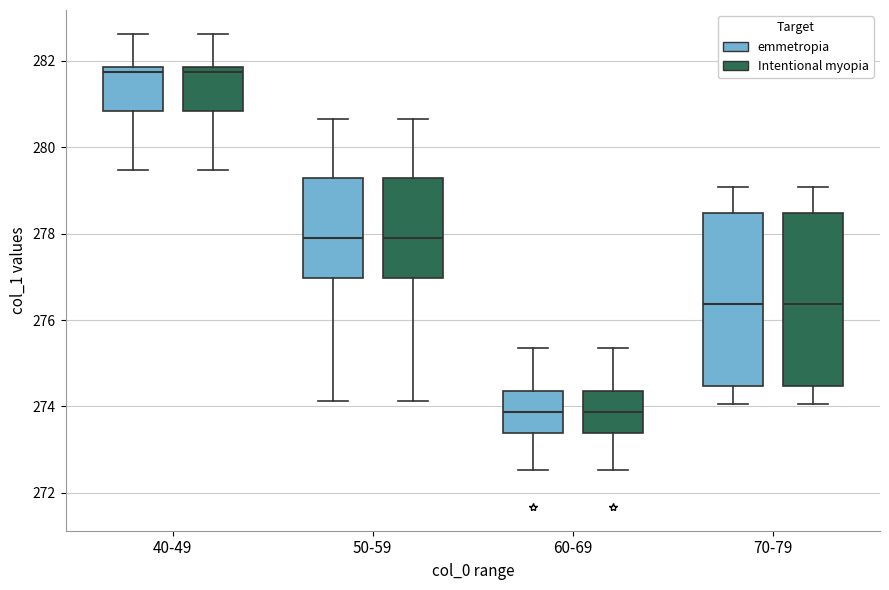

Reading left to right, read every box against the y-axis: the position of its median line, the range the box covers, and the ends of its whiskers. The values are not printed on the chart, so give them approximately, as read against the axis.

40-49 (emmetropia): median 281.8 (just below the box's upper edge), box 280.8 to 281.8, whiskers 279.4 to 282.6
40-49 (Intentional myopia): median 281.8 (just below the box's upper edge), box 280.8 to 281.8, whiskers 279.4 to 282.6
50-59 (emmetropia): median 277.8, box 277.0 to 279.2, whiskers 274.2 to 280.6
50-59 (Intentional myopia): median 277.8, box 277.0 to 279.2, whiskers 274.2 to 280.6
60-69 (emmetropia): median 273.8, box 273.4 to 274.4, whiskers 272.6 to 275.4
60-69 (Intentional myopia): median 273.8, box 273.4 to 274.4, whiskers 272.6 to 275.4
70-79 (emmetropia): median 276.4, box 274.4 to 278.4, whiskers 274.0 to 279.0
70-79 (Intentional myopia): median 276.4, box 274.4 to 278.4, whiskers 274.0 to 279.0